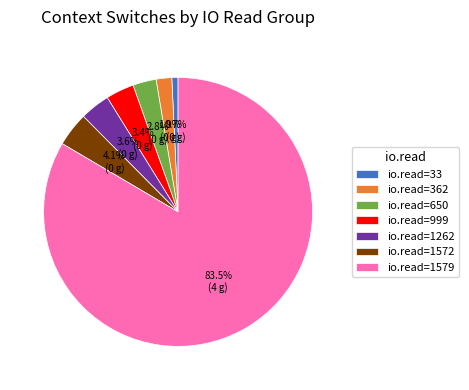

What portion of the pie excludes io.read=999?

96.6%